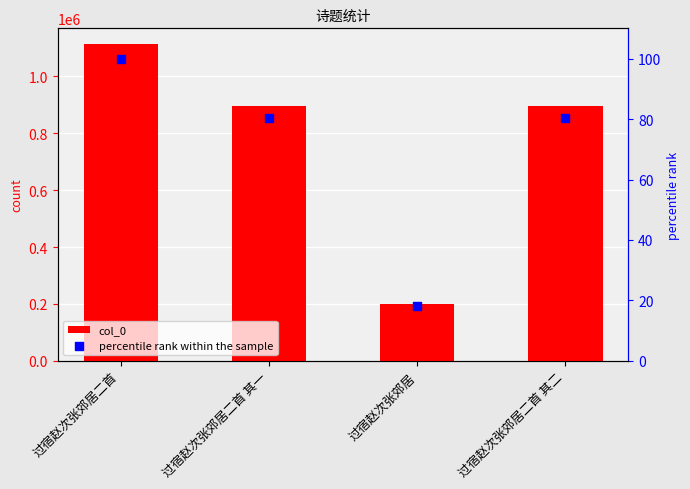

Which series has the largest total across all categories?

col_0